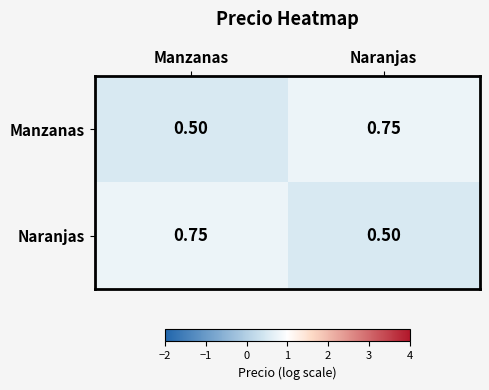

Rank the series at Manzanas from highest to lowest value.

Naranjas, Manzanas